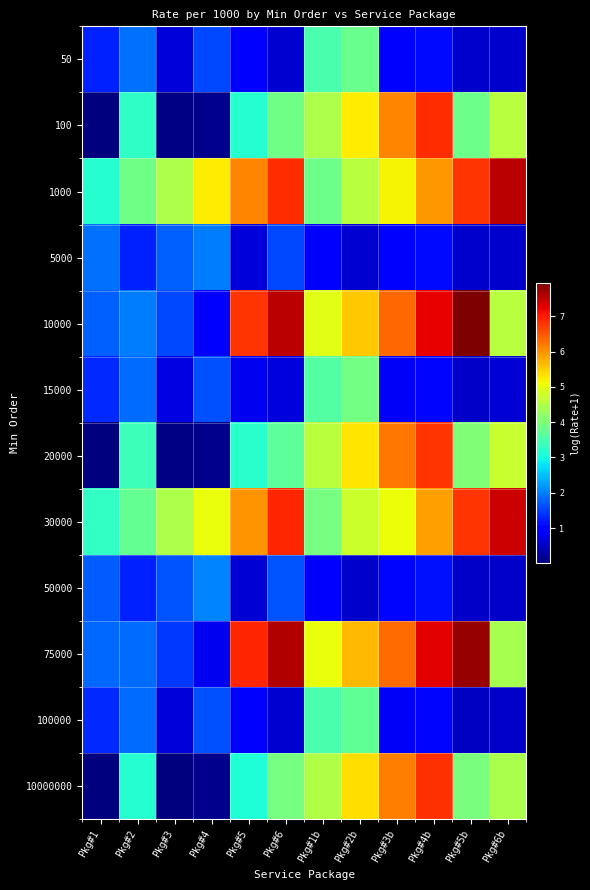

Reading right to left, what are all the values shown in this chart?

50: Pkg#6b=0.5	Pkg#5b=0.5	Pkg#4b=1.1	Pkg#3b=1.0	Pkg#2b=3.8	Pkg#1b=3.5	Pkg#6=0.6	Pkg#5=0.9	Pkg#4=1.6	Pkg#3=0.6	Pkg#2=1.9	Pkg#1=1.3
100: Pkg#6b=4.6	Pkg#5b=3.8	Pkg#4b=6.9	Pkg#3b=6.1	Pkg#2b=5.3	Pkg#1b=4.5	Pkg#6=3.9	Pkg#5=3.2	Pkg#4=0.1	Pkg#3=0.0	Pkg#2=3.3	Pkg#1=0.0
1000: Pkg#6b=7.6	Pkg#5b=6.8	Pkg#4b=5.9	Pkg#3b=5.2	Pkg#2b=4.6	Pkg#1b=3.8	Pkg#6=6.9	Pkg#5=6.1	Pkg#4=5.3	Pkg#3=4.5	Pkg#2=3.9	Pkg#1=3.2
5000: Pkg#6b=0.5	Pkg#5b=0.5	Pkg#4b=1.1	Pkg#3b=1.0	Pkg#2b=0.6	Pkg#1b=0.9	Pkg#6=1.6	Pkg#5=0.6	Pkg#4=2.0	Pkg#3=1.8	Pkg#2=1.3	Pkg#1=1.9
10000: Pkg#6b=4.6	Pkg#5b=8.0	Pkg#4b=7.2	Pkg#3b=6.3	Pkg#2b=5.6	Pkg#1b=5.0	Pkg#6=7.6	Pkg#5=6.8	Pkg#4=0.9	Pkg#3=1.6	Pkg#2=2.0	Pkg#1=1.8
15000: Pkg#6b=0.6	Pkg#5b=0.5	Pkg#4b=1.1	Pkg#3b=0.9	Pkg#2b=3.9	Pkg#1b=3.6	Pkg#6=0.7	Pkg#5=0.8	Pkg#4=1.6	Pkg#3=0.7	Pkg#2=1.9	Pkg#1=1.3
20000: Pkg#6b=4.7	Pkg#5b=4.0	Pkg#4b=6.8	Pkg#3b=6.2	Pkg#2b=5.3	Pkg#1b=4.6	Pkg#6=3.7	Pkg#5=3.2	Pkg#4=0.1	Pkg#3=0.0	Pkg#2=3.4	Pkg#1=0.0
30000: Pkg#6b=7.4	Pkg#5b=6.8	Pkg#4b=5.9	Pkg#3b=5.1	Pkg#2b=4.7	Pkg#1b=3.9	Pkg#6=6.9	Pkg#5=6.0	Pkg#4=5.1	Pkg#3=4.5	Pkg#2=3.8	Pkg#1=3.3
50000: Pkg#6b=0.5	Pkg#5b=0.5	Pkg#4b=1.2	Pkg#3b=1.1	Pkg#2b=0.5	Pkg#1b=1.0	Pkg#6=1.7	Pkg#5=0.6	Pkg#4=2.0	Pkg#3=1.7	Pkg#2=1.3	Pkg#1=1.7
75000: Pkg#6b=4.4	Pkg#5b=7.8	Pkg#4b=7.2	Pkg#3b=6.3	Pkg#2b=5.7	Pkg#1b=5.0	Pkg#6=7.6	Pkg#5=6.9	Pkg#4=0.8	Pkg#3=1.5	Pkg#2=1.9	Pkg#1=1.8
100000: Pkg#6b=0.5	Pkg#5b=0.5	Pkg#4b=1.1	Pkg#3b=0.9	Pkg#2b=3.7	Pkg#1b=3.5	Pkg#6=0.6	Pkg#5=0.9	Pkg#4=1.6	Pkg#3=0.6	Pkg#2=1.9	Pkg#1=1.3
10000000: Pkg#6b=4.4	Pkg#5b=4.0	Pkg#4b=6.8	Pkg#3b=6.2	Pkg#2b=5.4	Pkg#1b=4.5	Pkg#6=3.9	Pkg#5=3.1	Pkg#4=0.1	Pkg#3=0.0	Pkg#2=3.2	Pkg#1=0.0